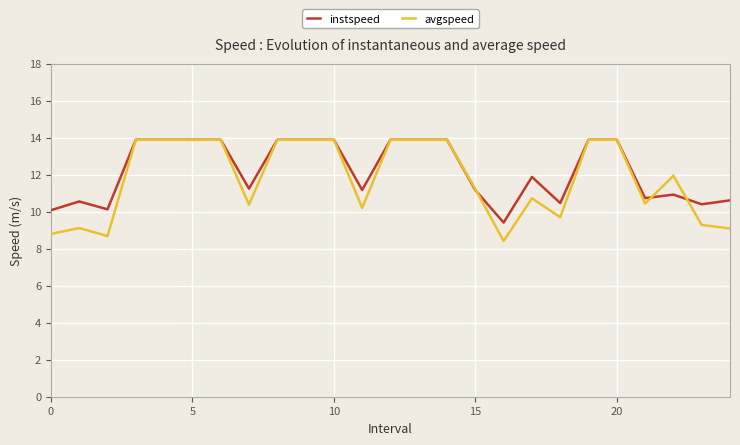

What is the minimum value for instspeed?

9.4